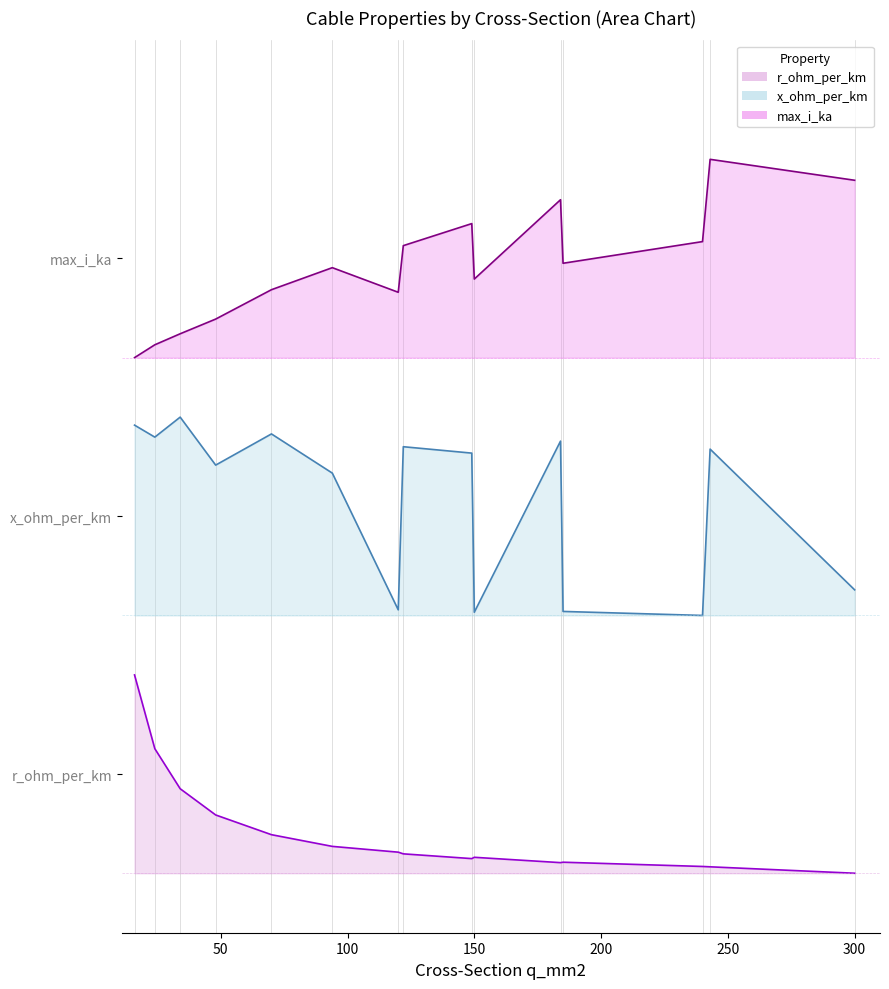

How many interior local valleys does the x_ohm_per_km series have?

5